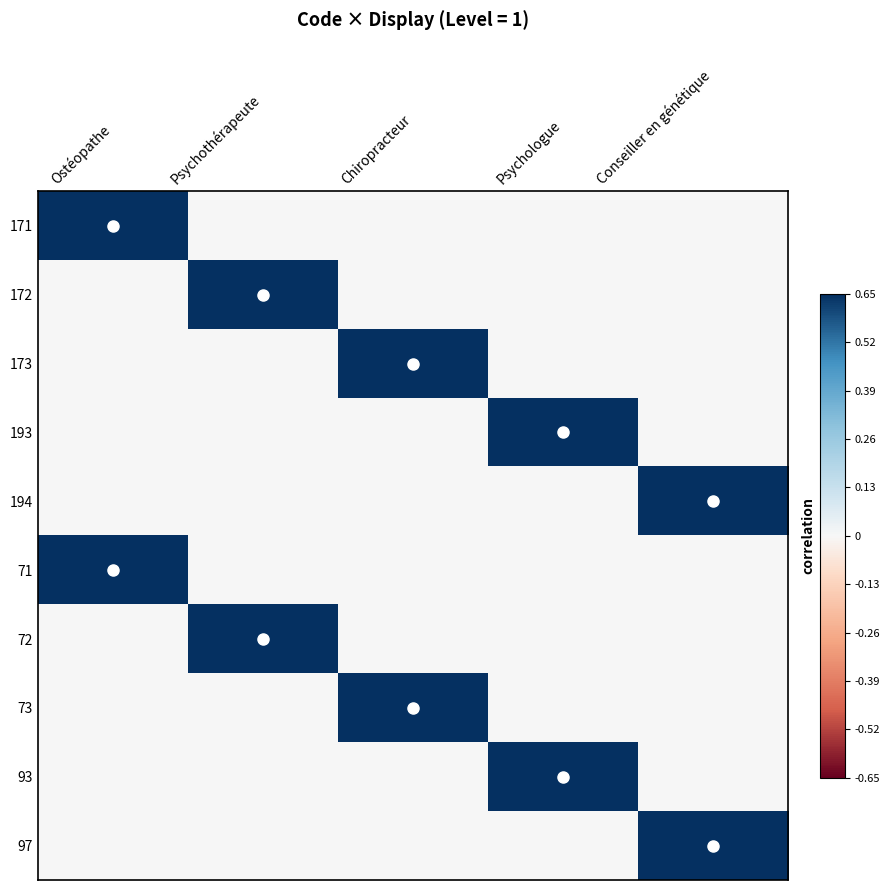

Which has a higher value, Psychologue or Psychothérapeute?

Psychologue